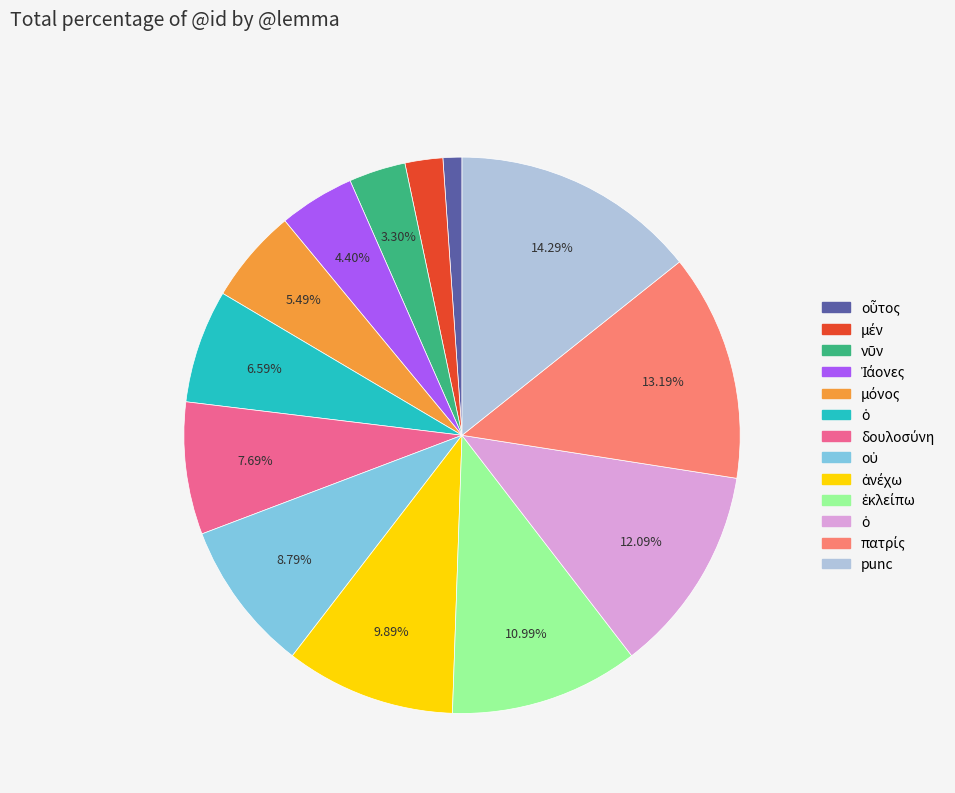

Is there any slice that represents more than half of the pie?

No